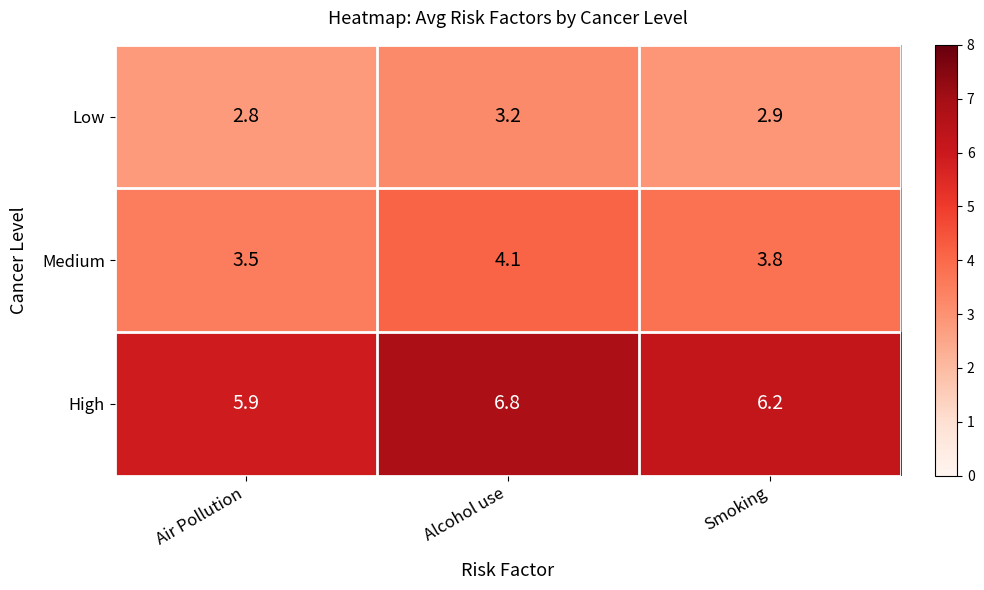

What is the difference between the highest and lowest values at Air Pollution?

3.1